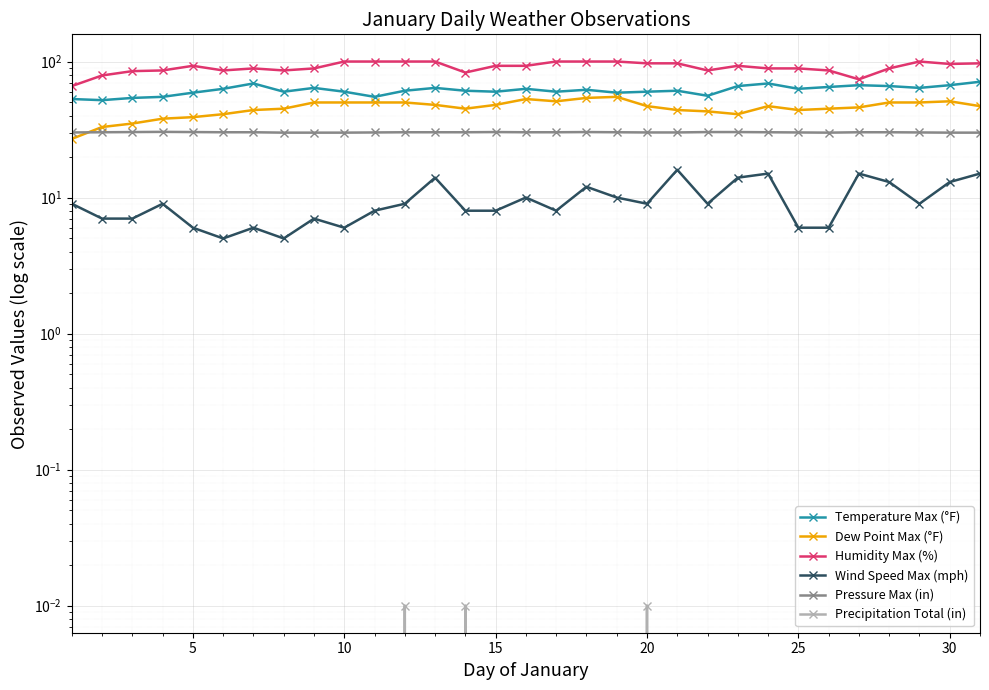

What is the difference between the maximum and minimum values in the Pressure Max (in) series?

0.4